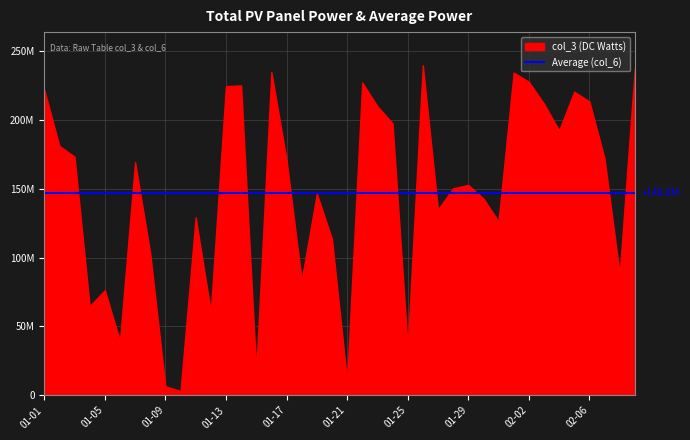

Is the value of col_3 at 2022-07-15 greater than the value of col_6 at 2022-03-15?

No